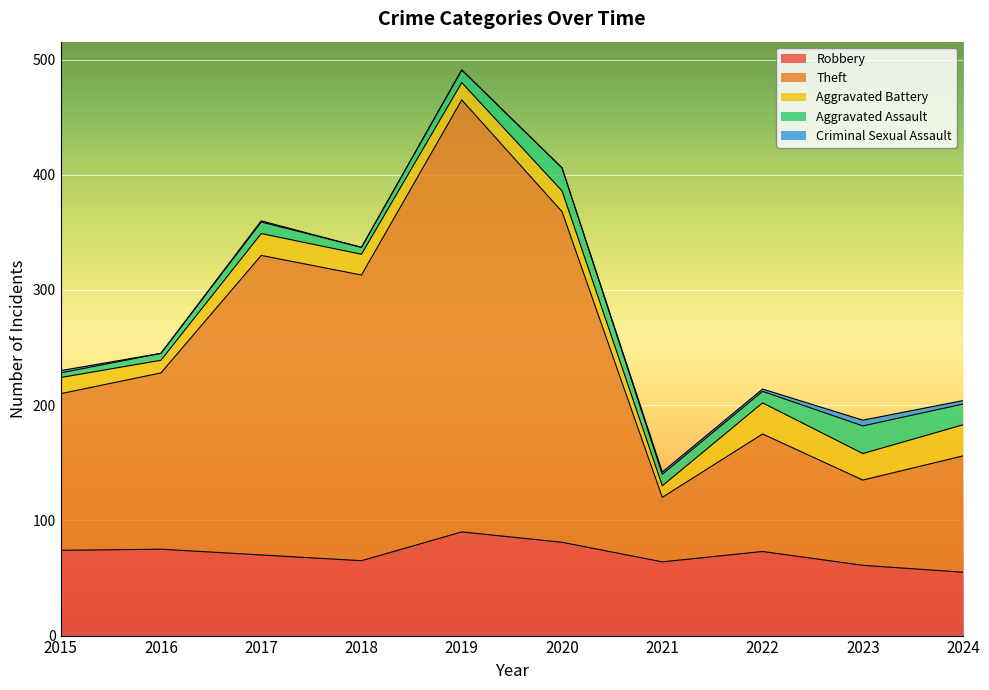

What is the value of the Robbery point at the 1st from the left?

74